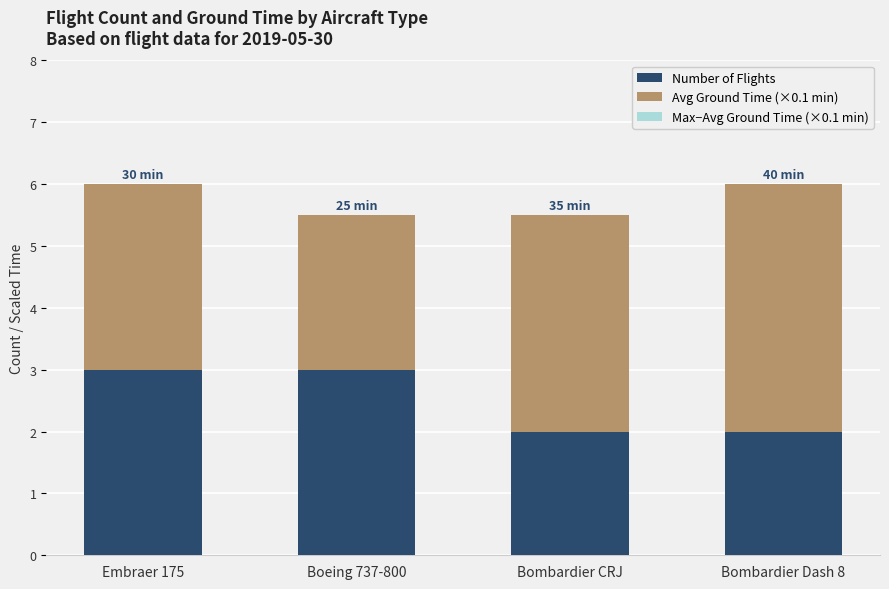

What is the lowest value of the Number of Flights series?

2.0